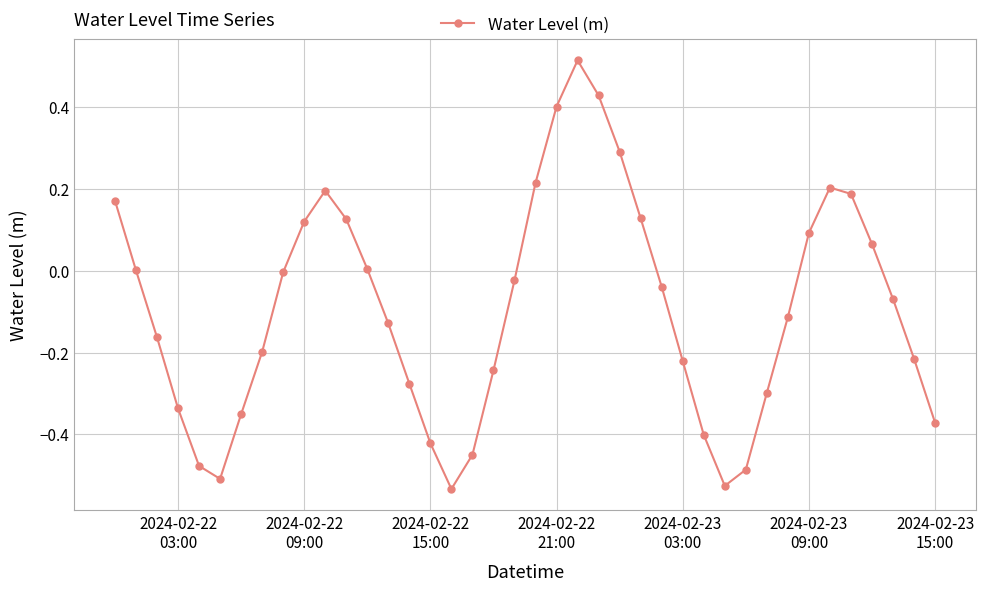

What is the difference between the maximum and minimum values?

1.0